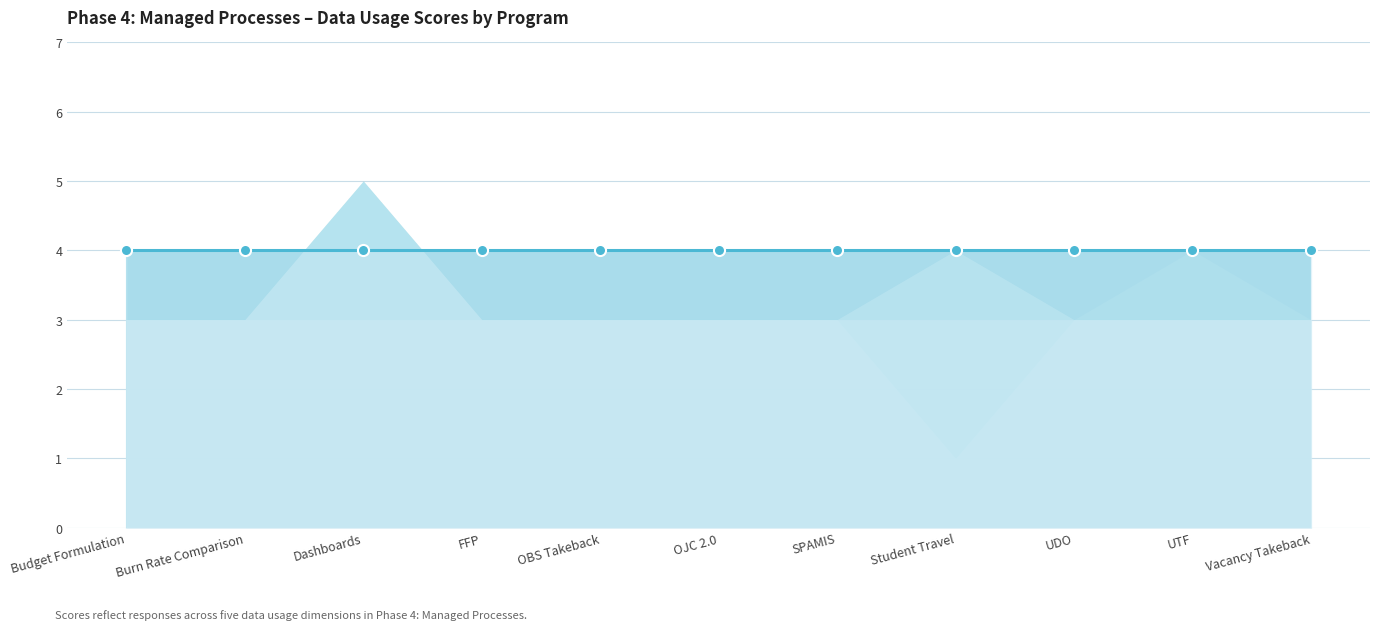

What is the sum of all Are there any metrics in place to measure (Q5) values?

33